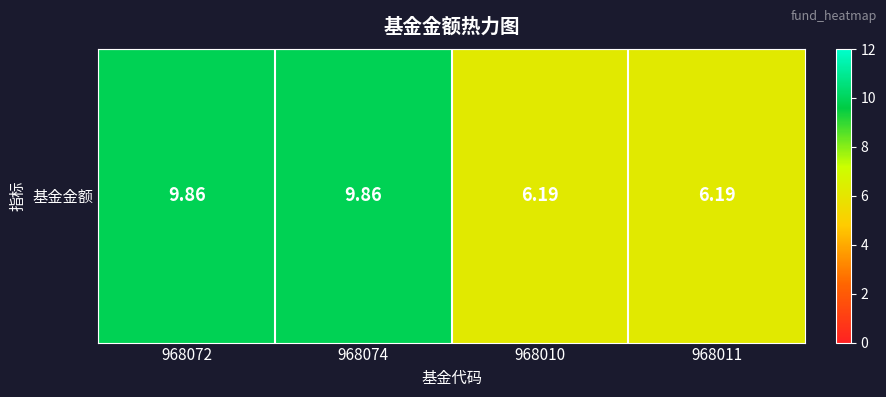

True or false: the data shows 10.5 at 968011.

False